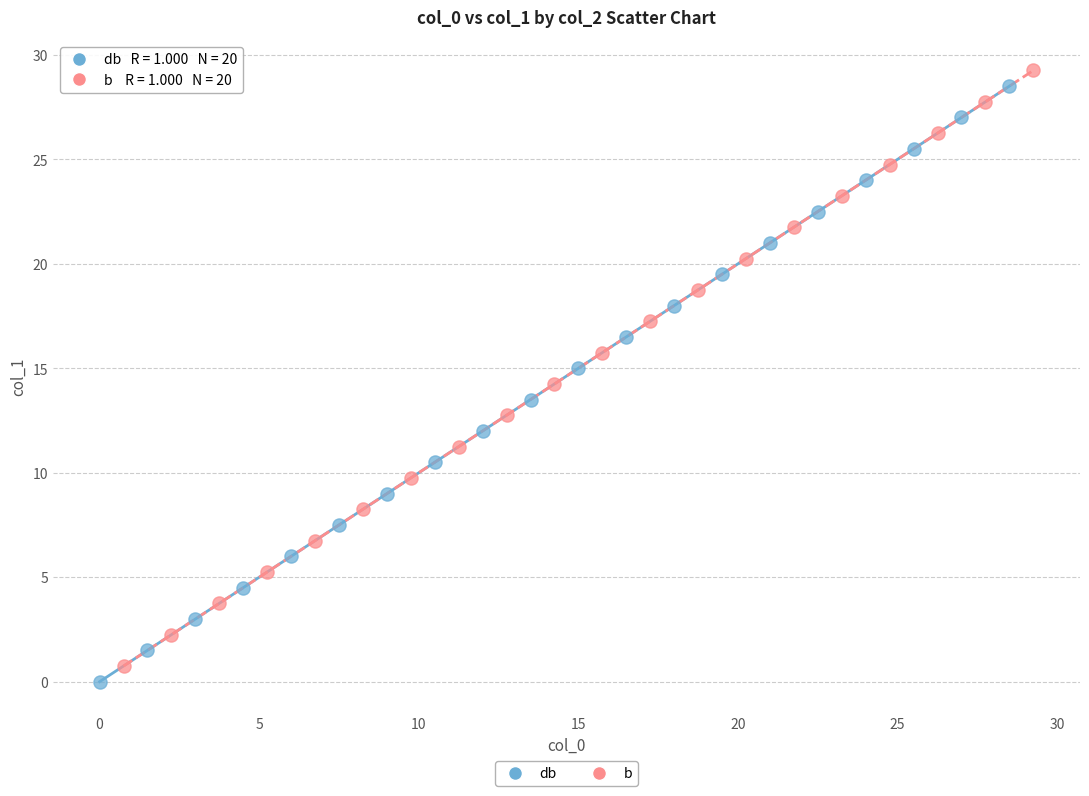

Which series contains the highest Y value?

b